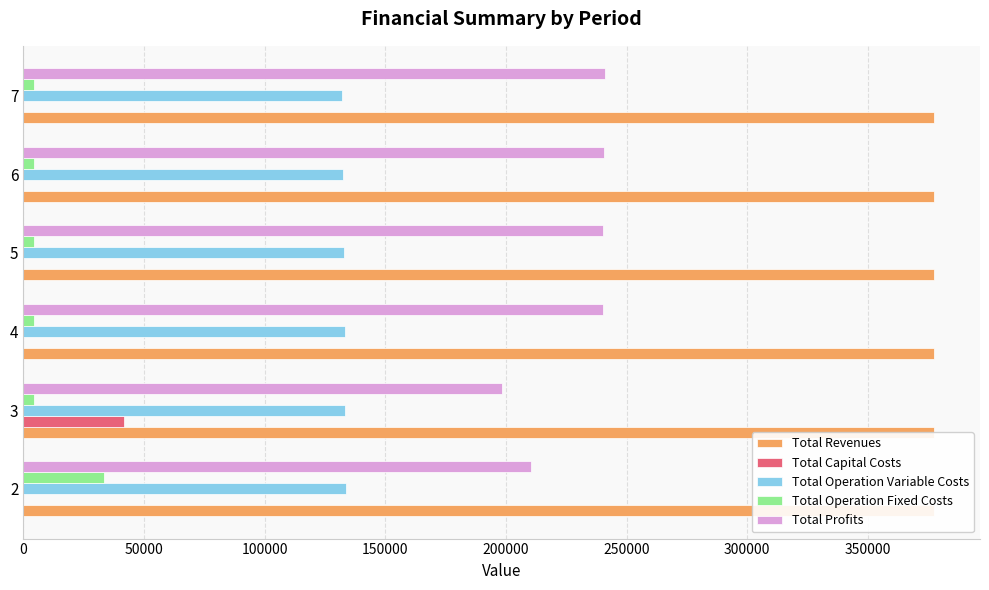

What is the sum of the Total Operation Variable Costs values at 7 and 5?

265085.2